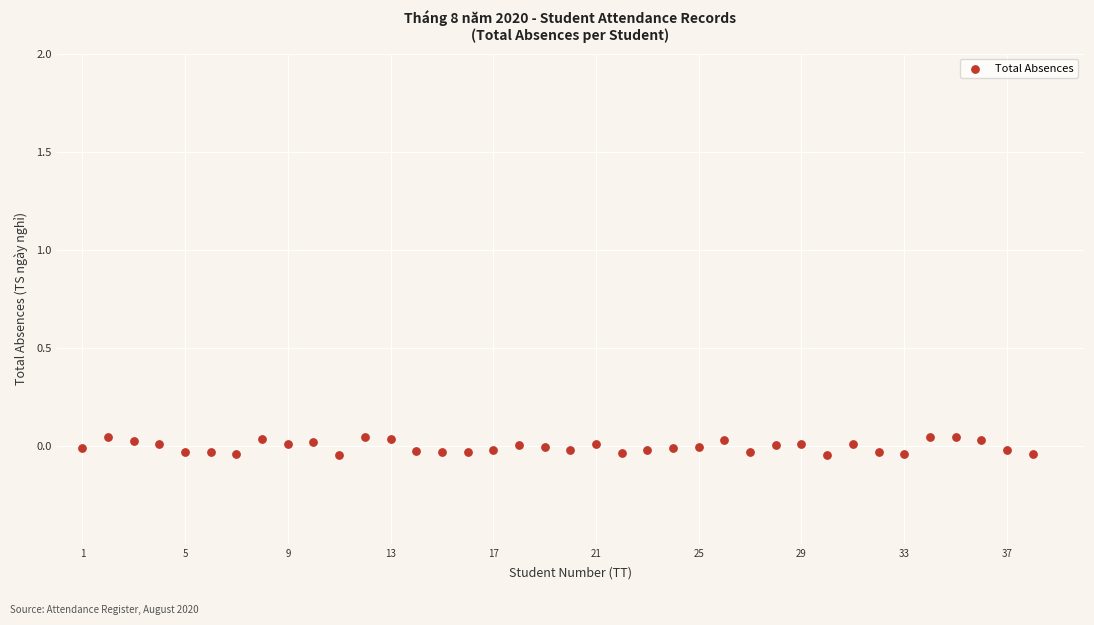

What is the range of X values (max minus min)?

37.0